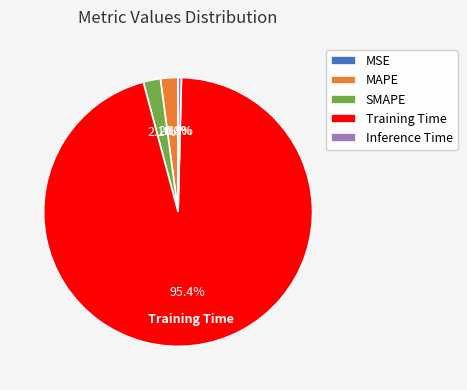

Is Inference Time the majority of the pie?

No